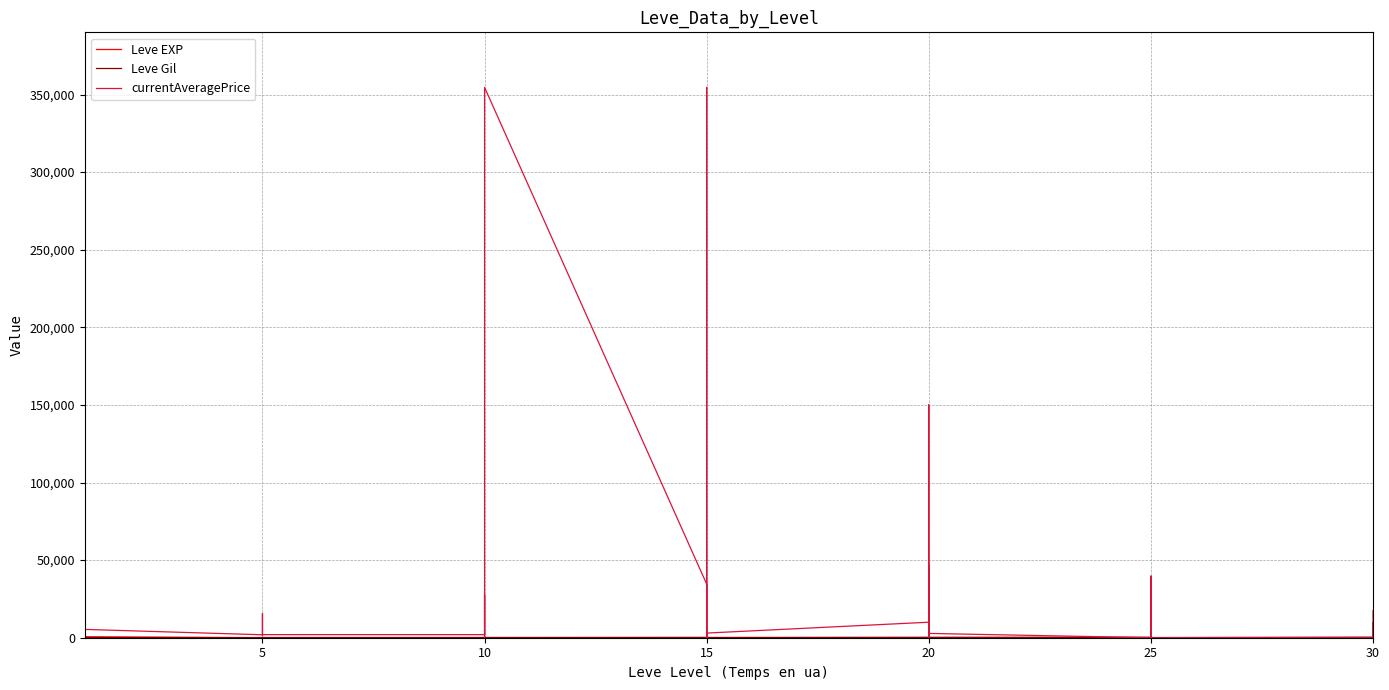

What are all the series names shown in the legend?

Leve EXP, Leve Gil, currentAveragePrice